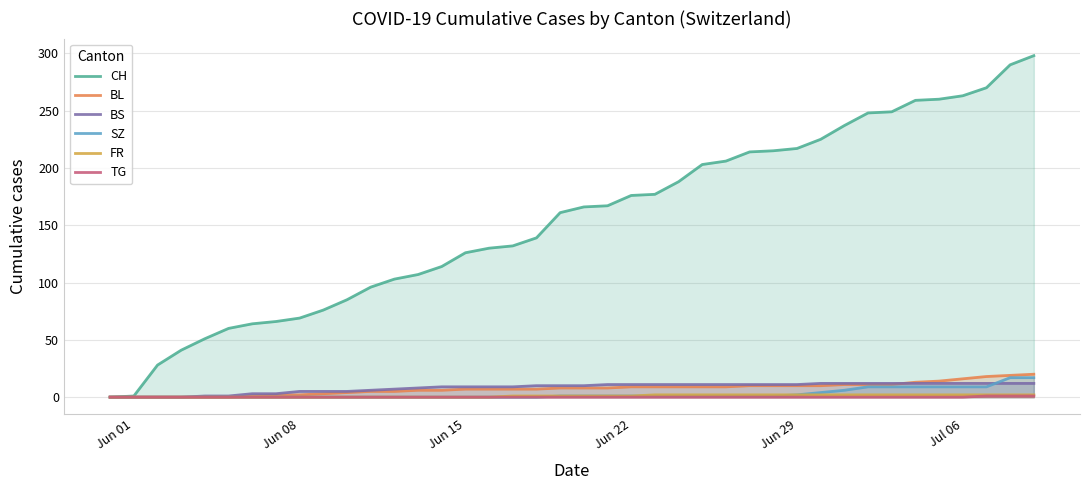

True or false: CH and TG intersect in this chart.

False